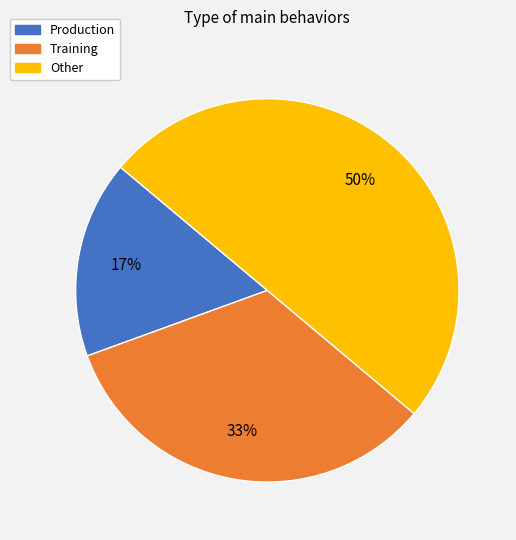

True or false: Other accounts for 50% of the total.

True